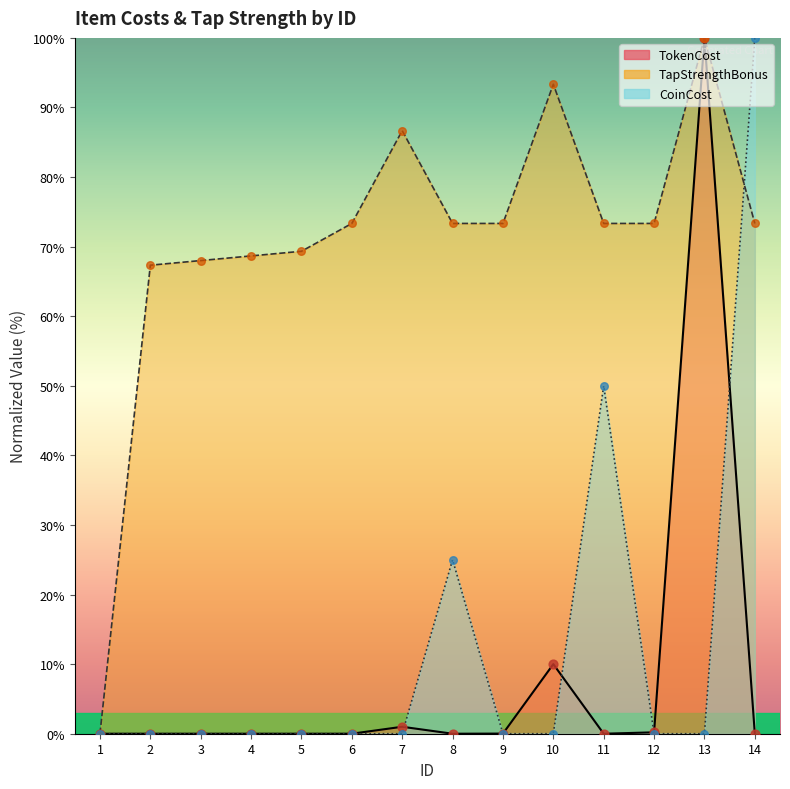

Which series reaches the maximum Y coordinate?

TokenCost